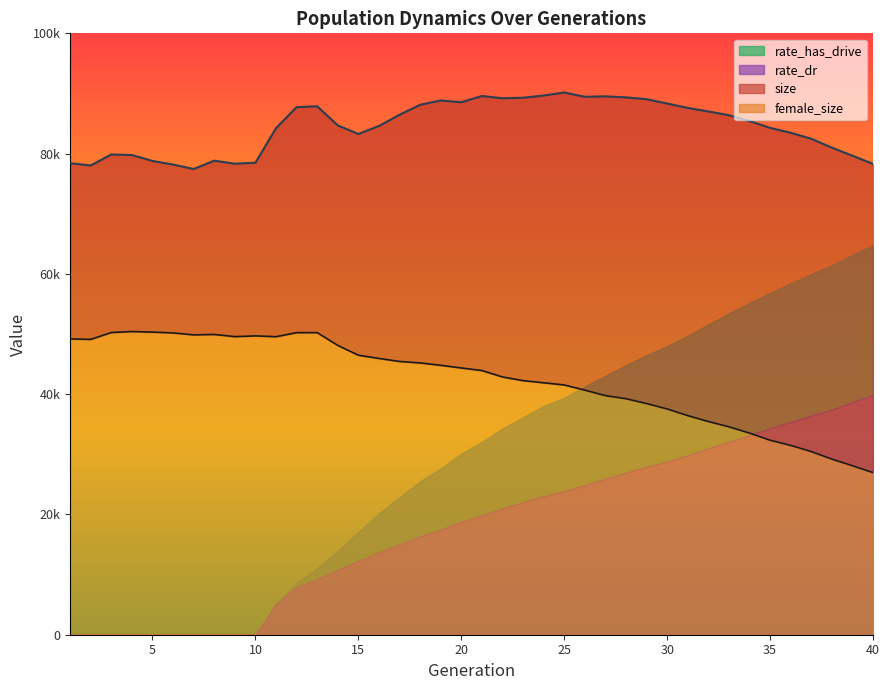

What is the greatest value displayed?

90163